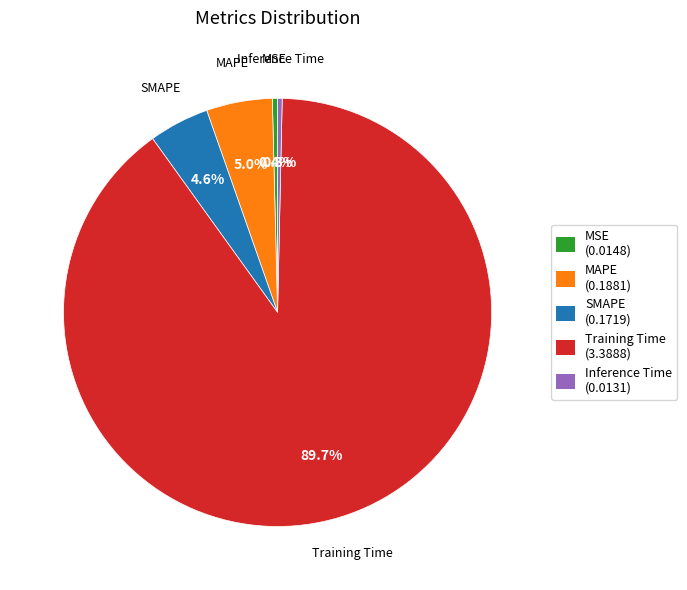

Is there any slice that represents more than half of the pie?

Yes